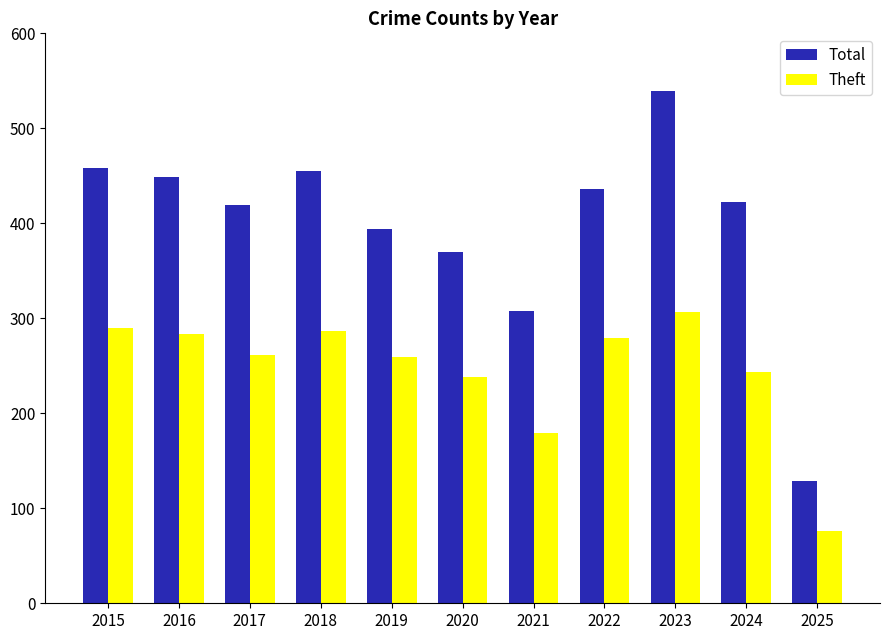

What is the difference between the Total values at 2023 and 2016?

90